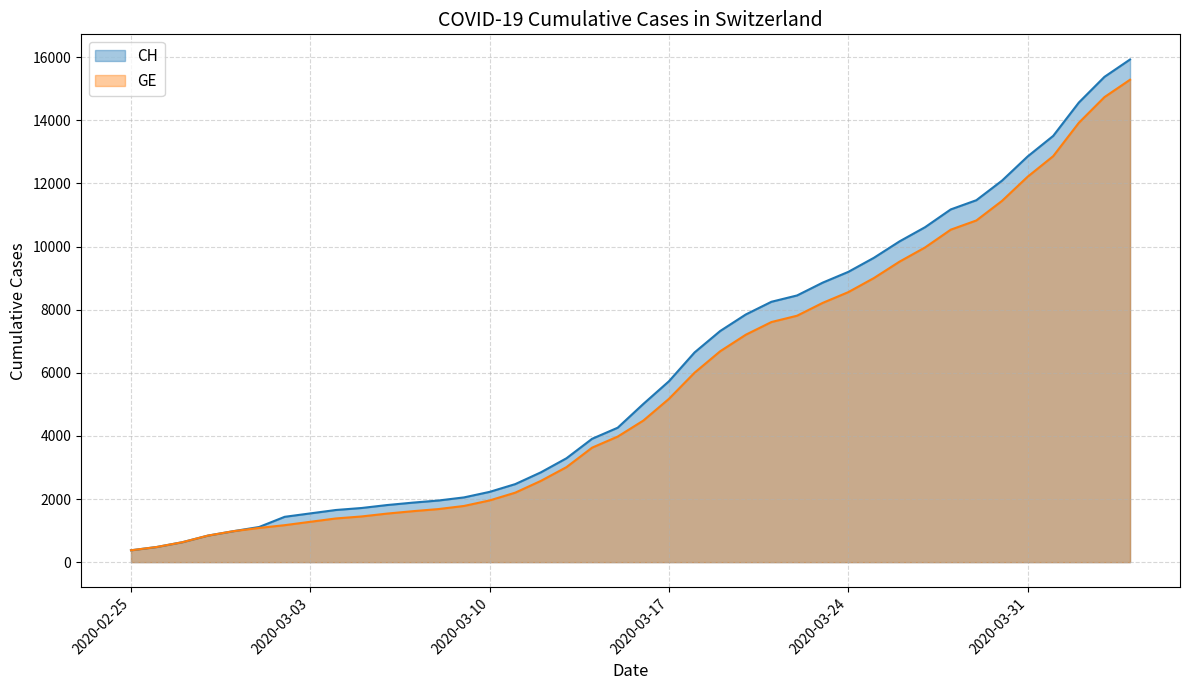

Where does the GE series first go above 4485?

2020-03-17